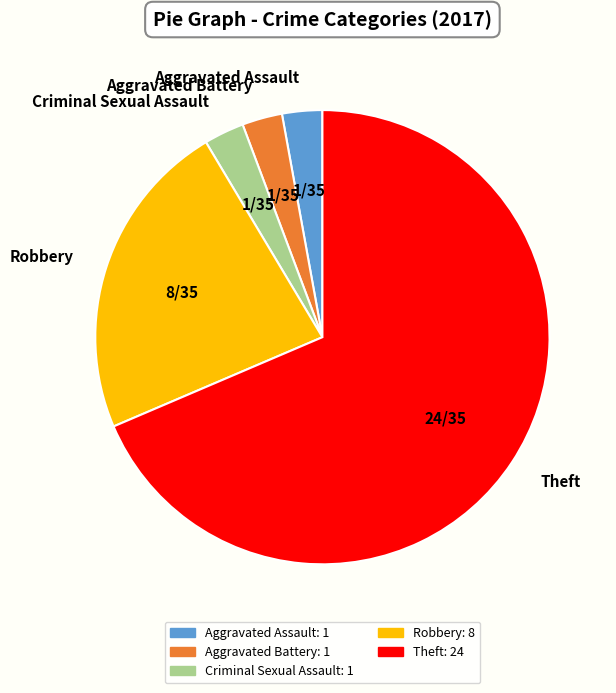

Do Robbery and Aggravated Assault together represent more than half of the pie?

No